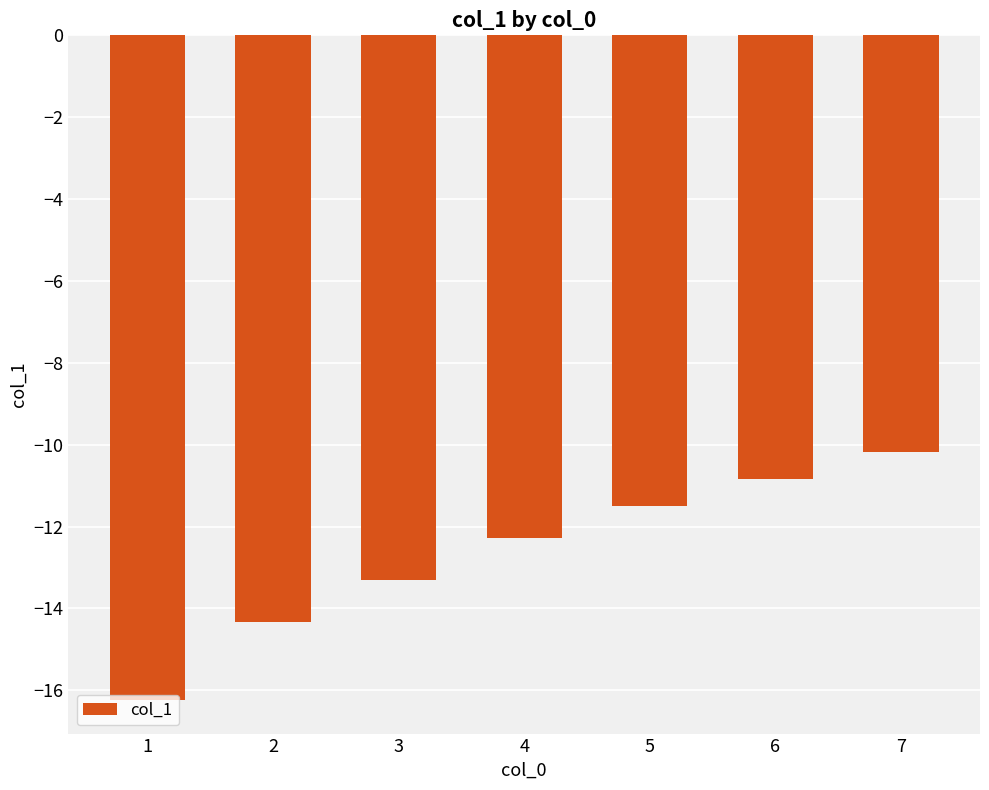

How many data points are less than -12?

4